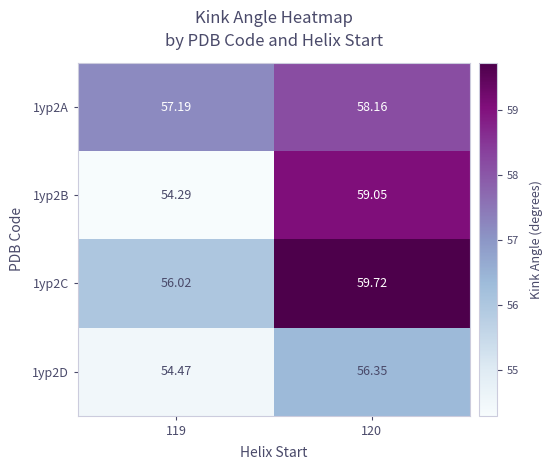

At which category does the chart reach its minimum across all series?

119